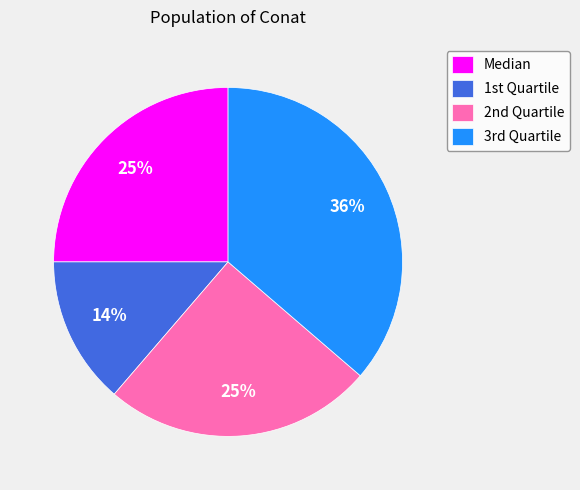

How many segments does this pie chart have?

4